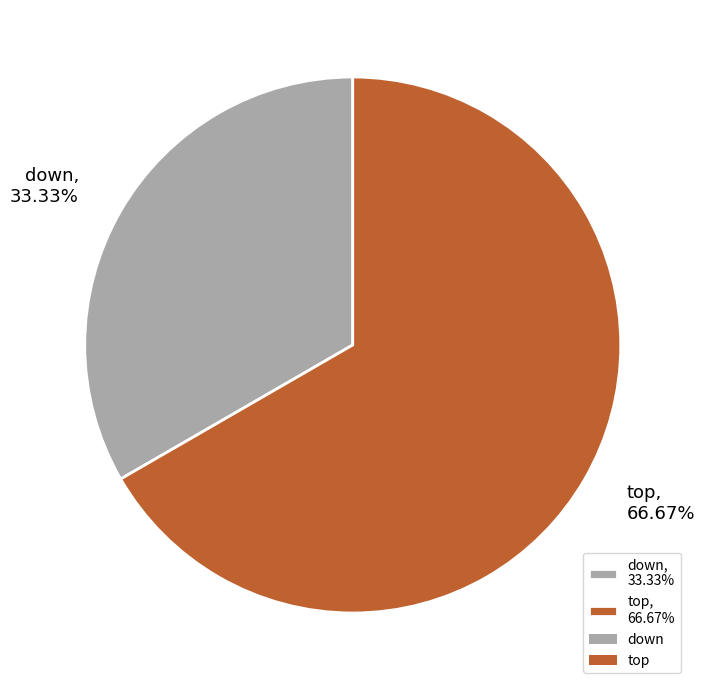

Count the number of slices in the pie.

2